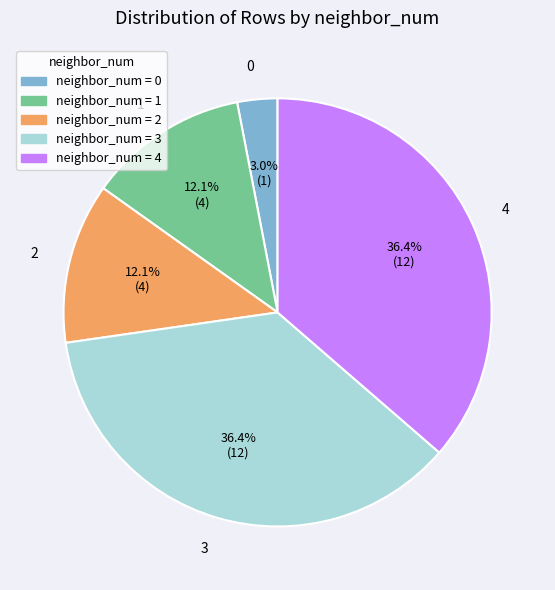

To the nearest percent, what is the average slice percentage?

20%